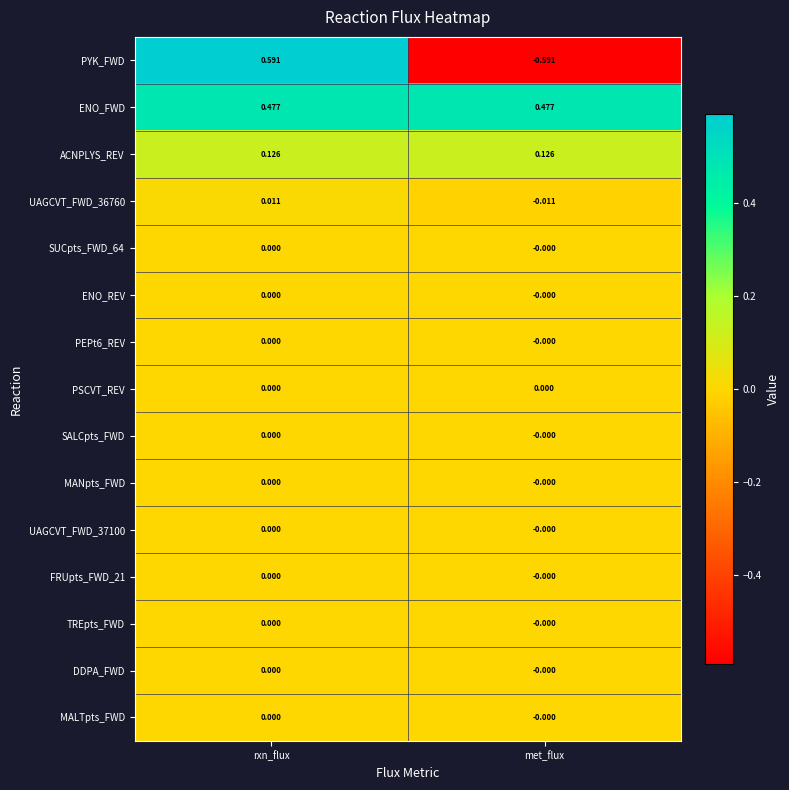

At which label does PYK_FWD first exceed 0?

rxn_flux